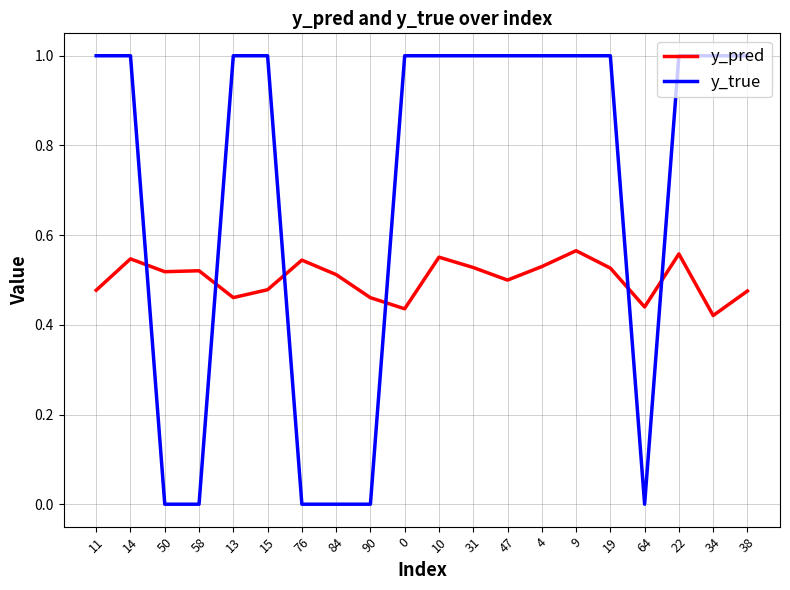

Between 76 and 0, which series saw the biggest shift?

y_true